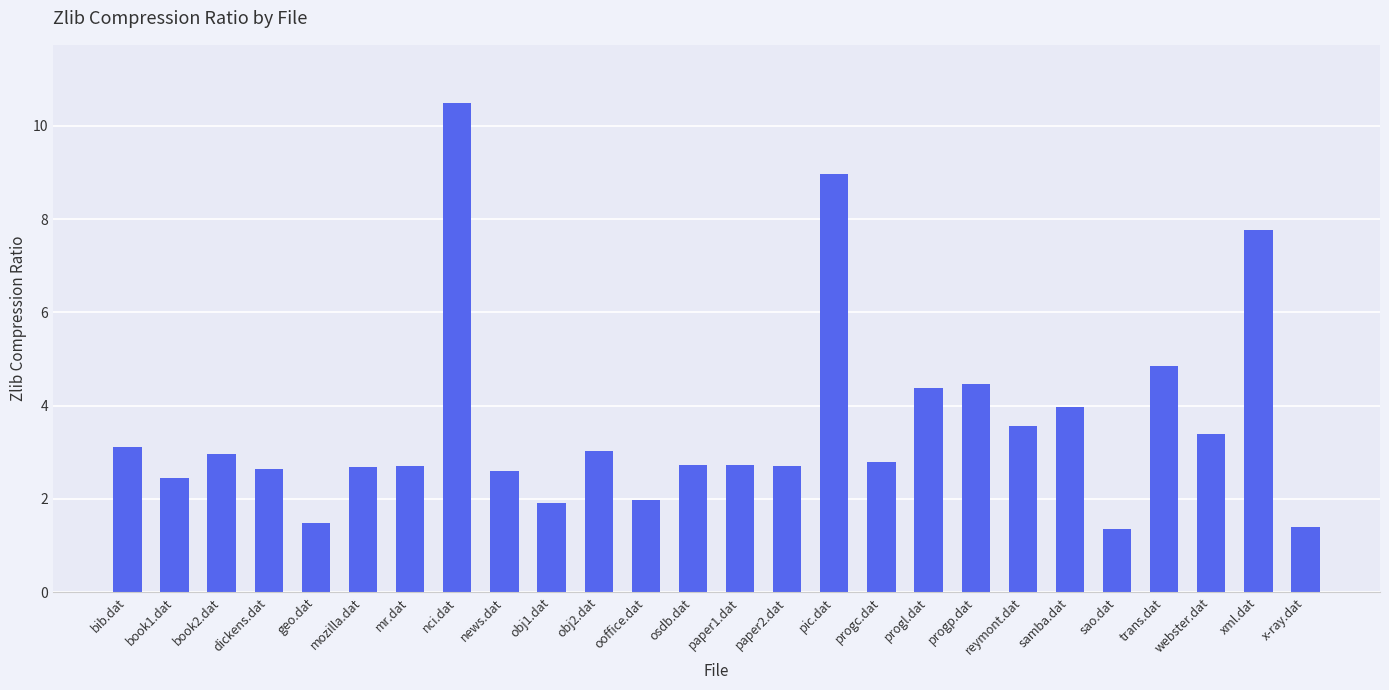

Are the bars horizontal?

No